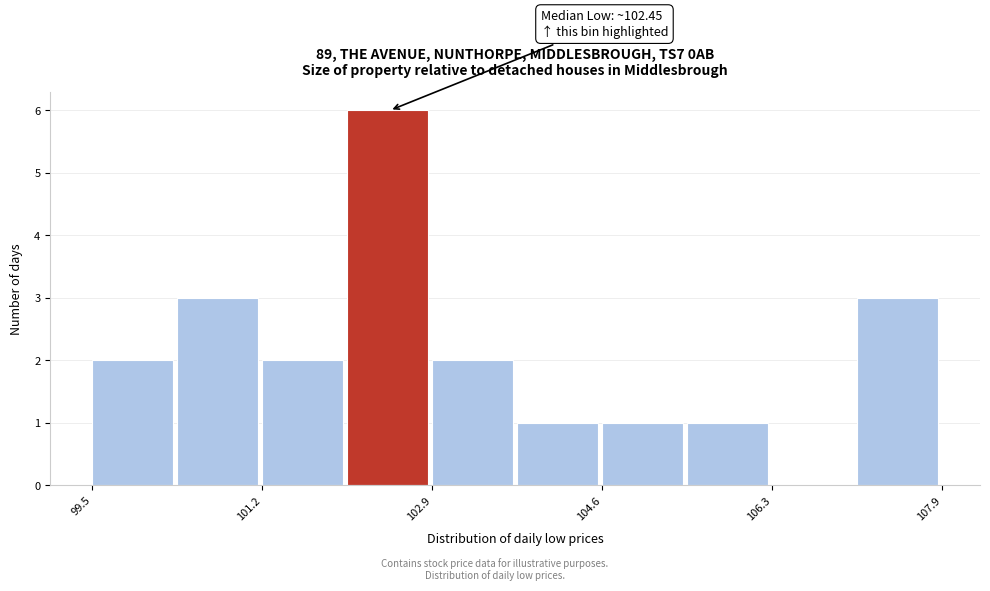

Over which range of the x-axis is the bar tallest?

102.0 to 102.8